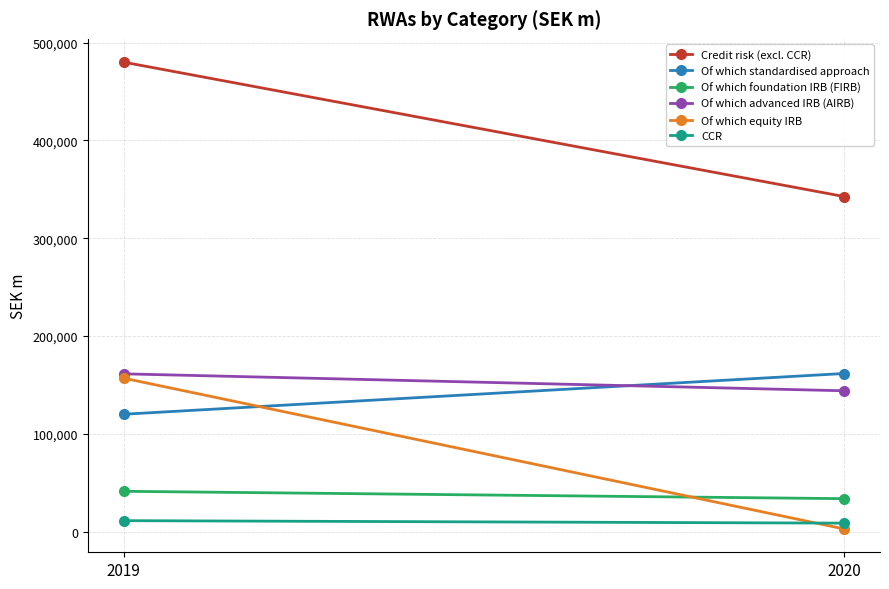

Rank the series at 2020 from highest to lowest value.

Credit risk (excl. CCR), Of which standardised approach, Of which advanced IRB (AIRB), Of which foundation IRB (FIRB), CCR, Of which equity IRB